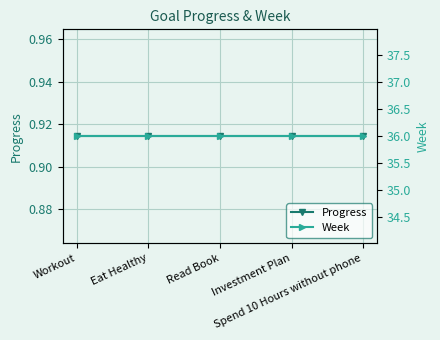

At which category is the sum across all series the highest?

Workout